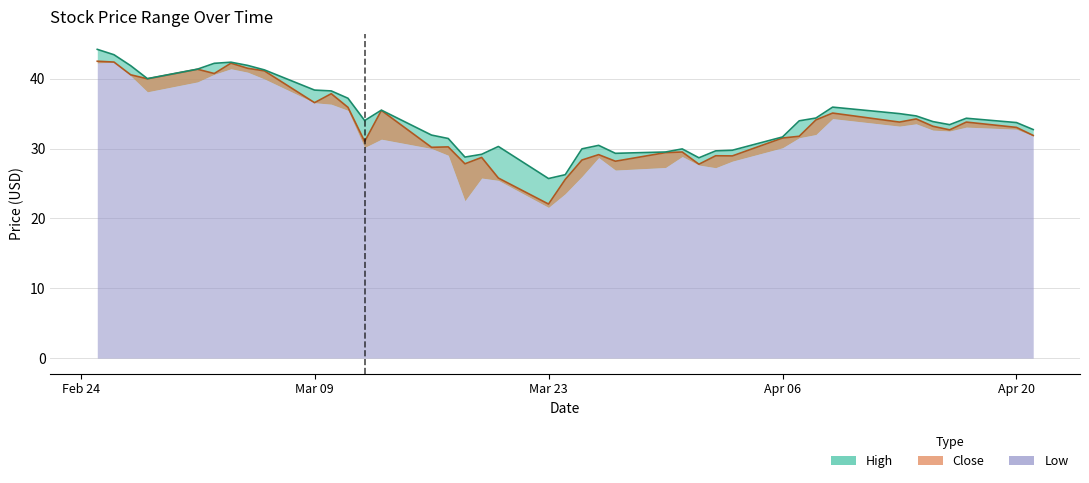

Which series has the widest spread of values?

Close